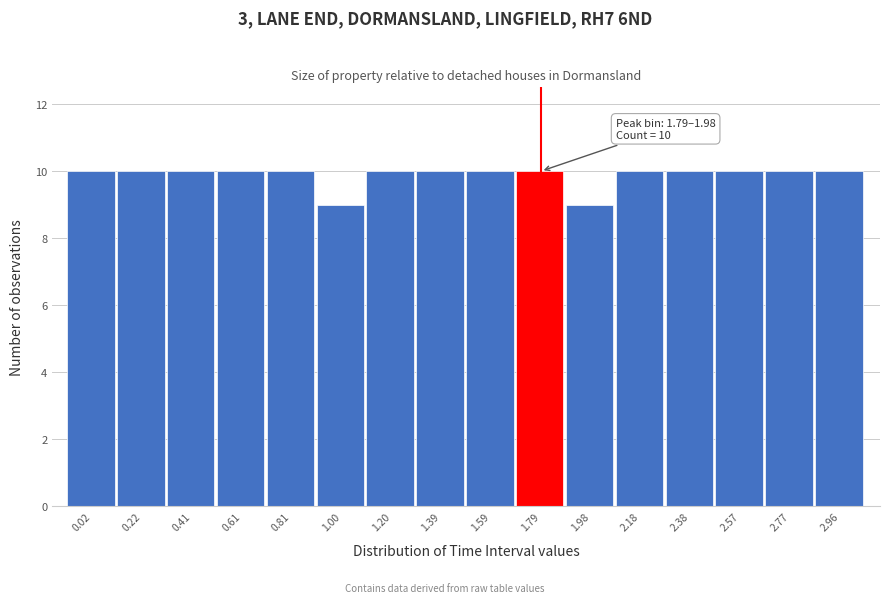

Reading left to right, transcribe all the data shown in this chart.

10	10	10	10	10	9	10	10	10	10	9	10	10	10	10	10